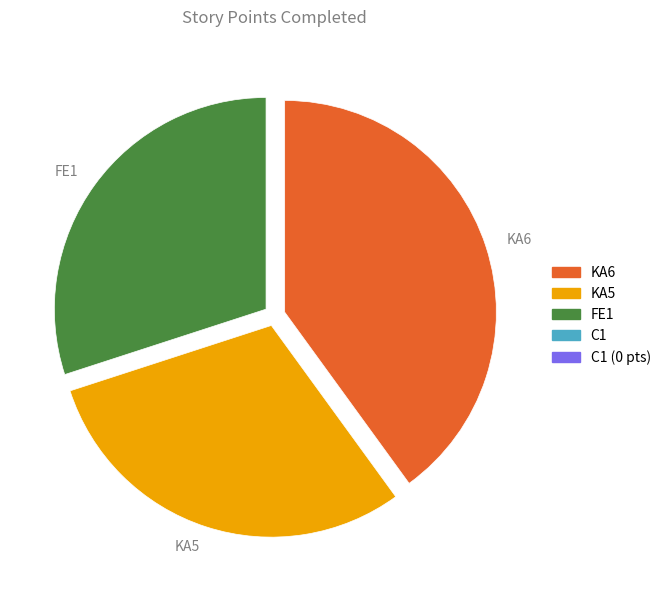

How many slices are in this pie chart?

3